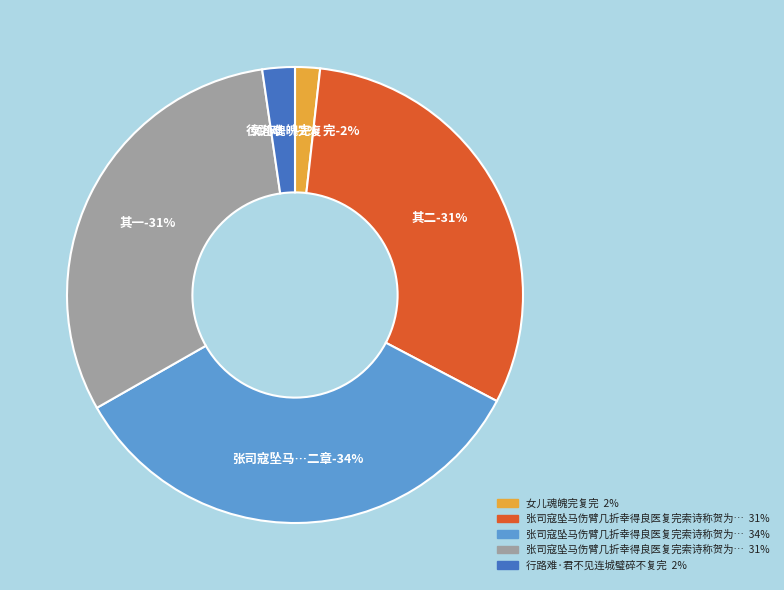

Combined, do 女儿魂魄完复完 and 张司寇坠马伤臂几折幸得良医复完索诗称贺为赋二章 其二 account for over 50%?

No